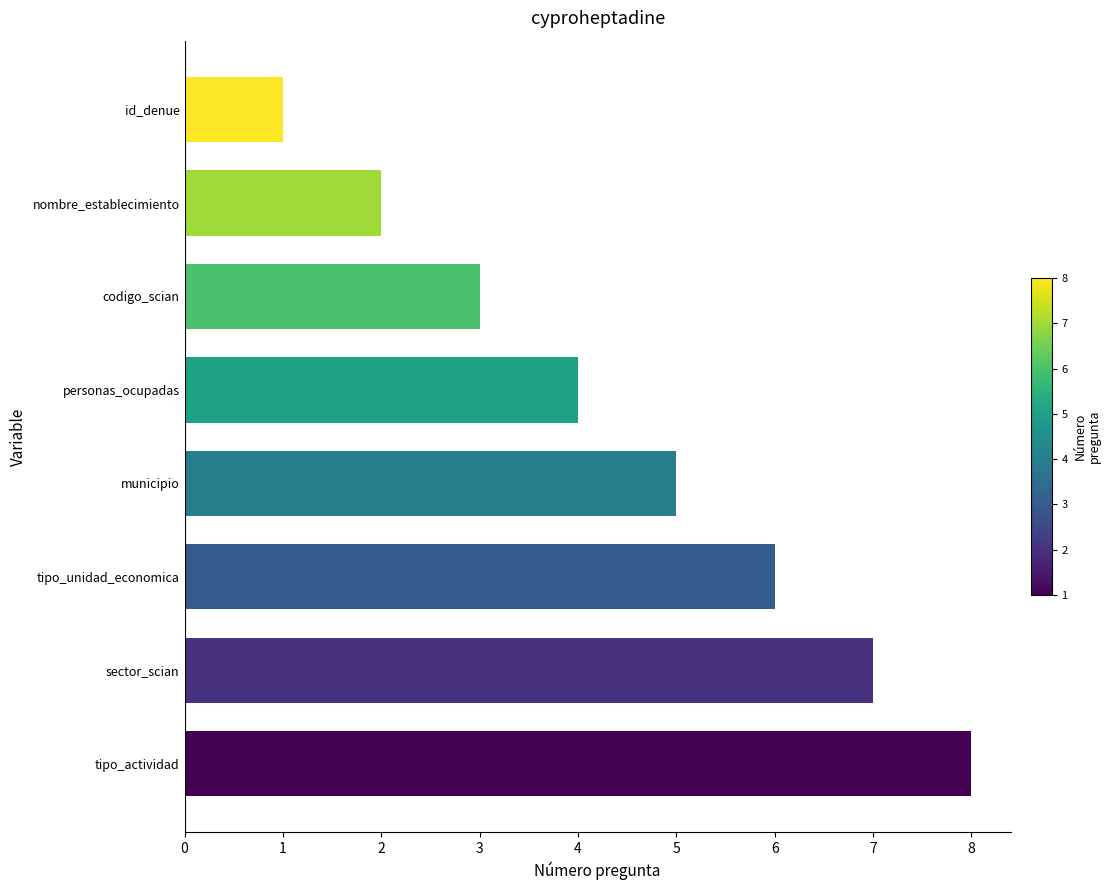

What is the maximum value shown in the chart?

8